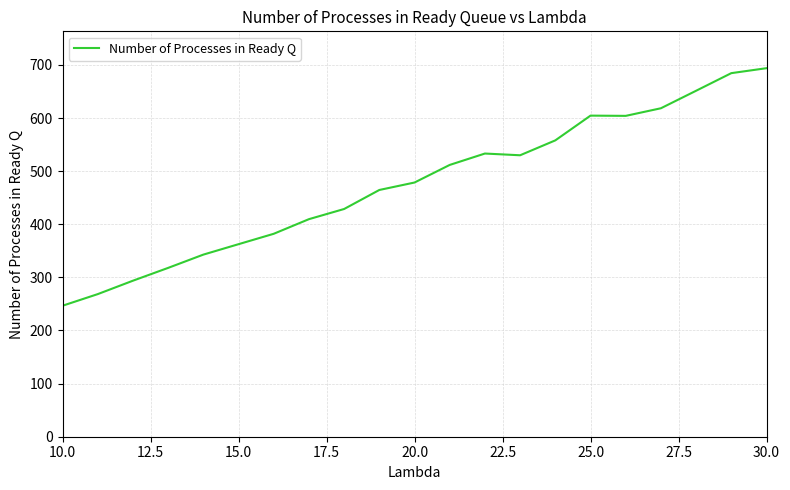

What is the minimum value shown in the chart?

246.6